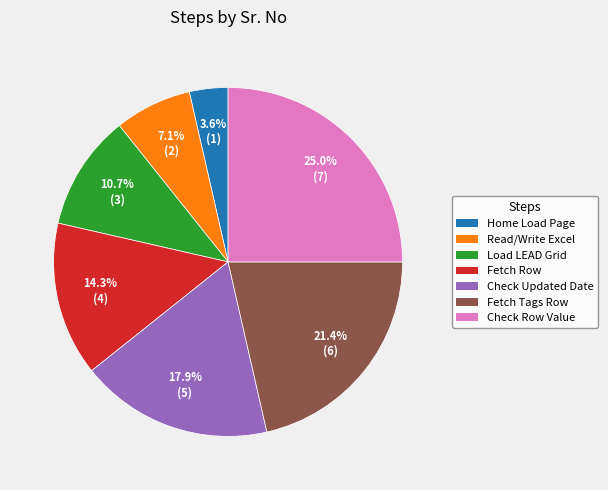

Count the number of slices in the pie.

7